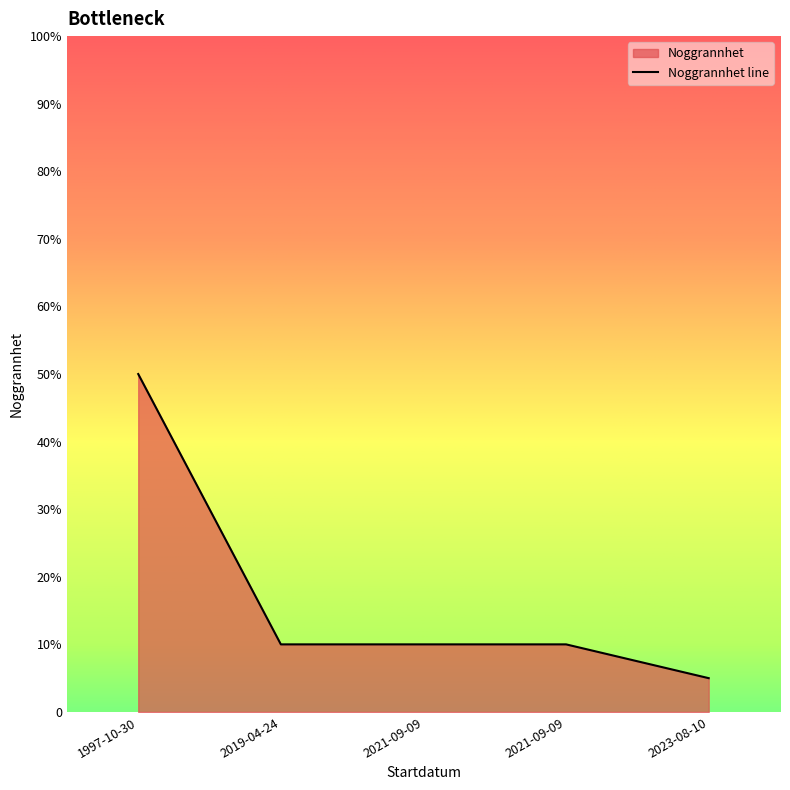

Does the chart display data point markers on the line(s)?

No